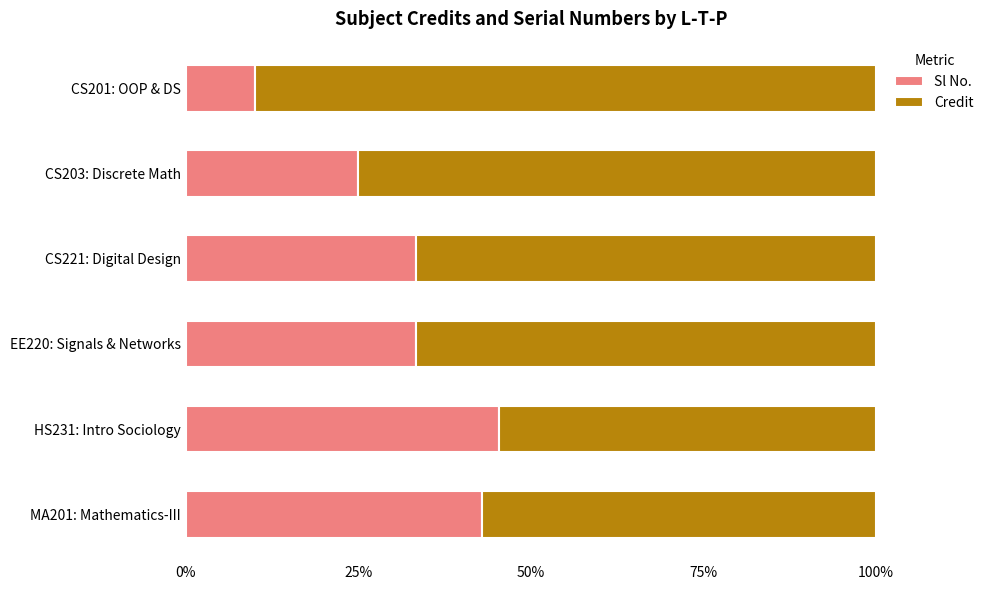

What is the total value across all series at EE220: Signals & Networks?

100.0